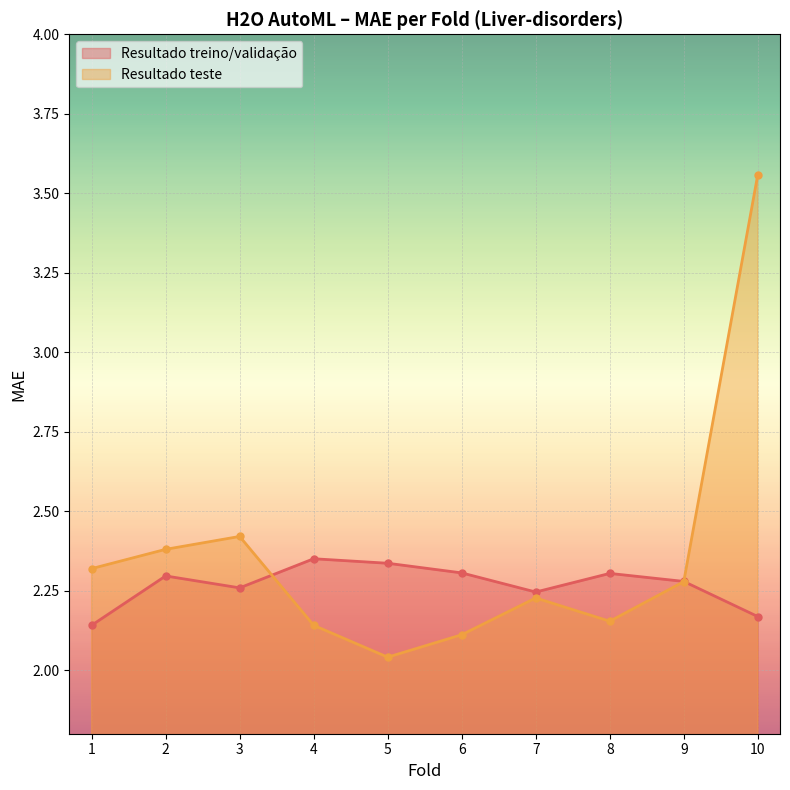

Rank the categories by Resultado teste value from highest to lowest.

10, 3, 2, 1, 9, 7, 8, 4, 6, 5